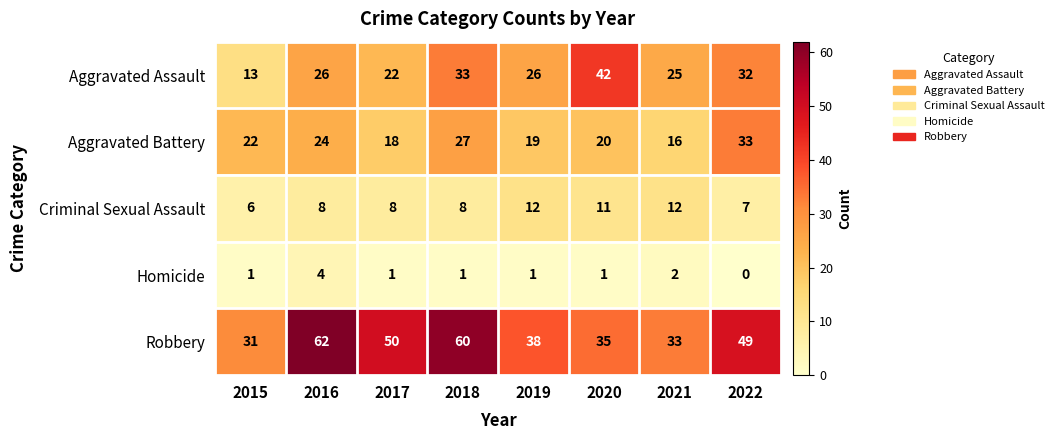

What is the difference between the maximum and minimum values in the Robbery series?

31